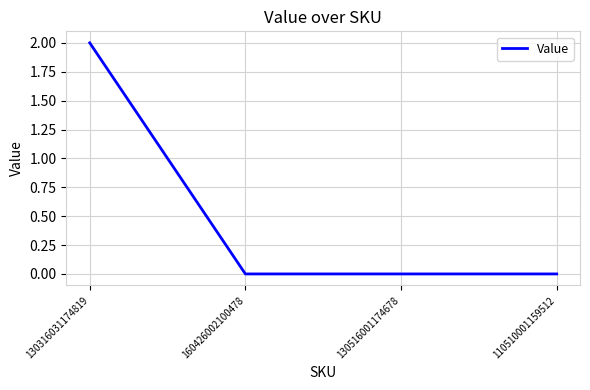

The value at 130516001174678 is 1. True or false?

False